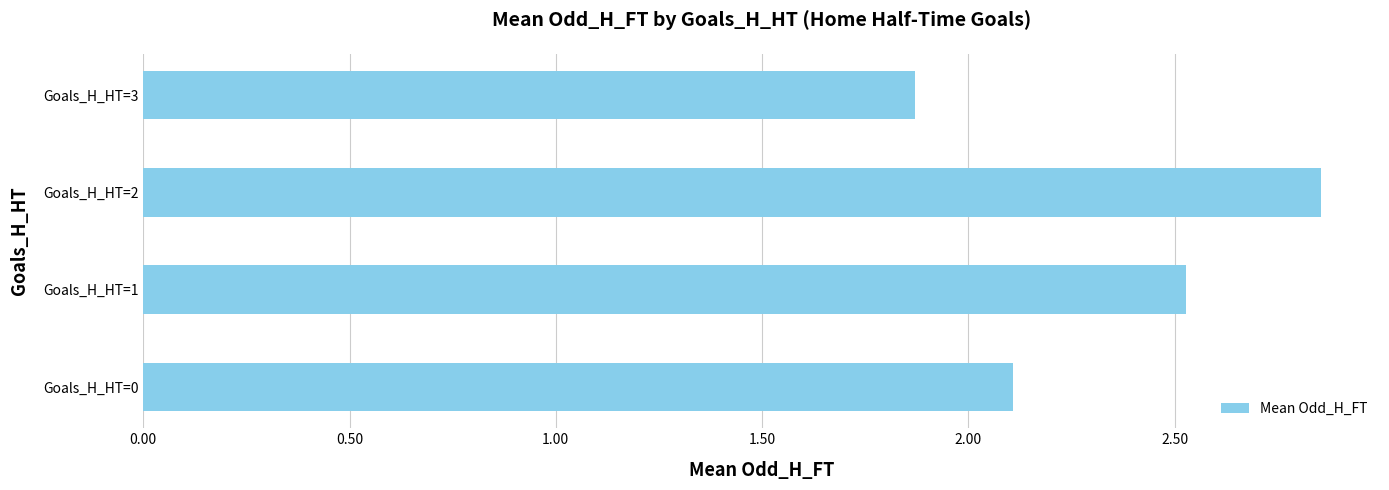

What is the difference between the second highest and minimum values?

0.7